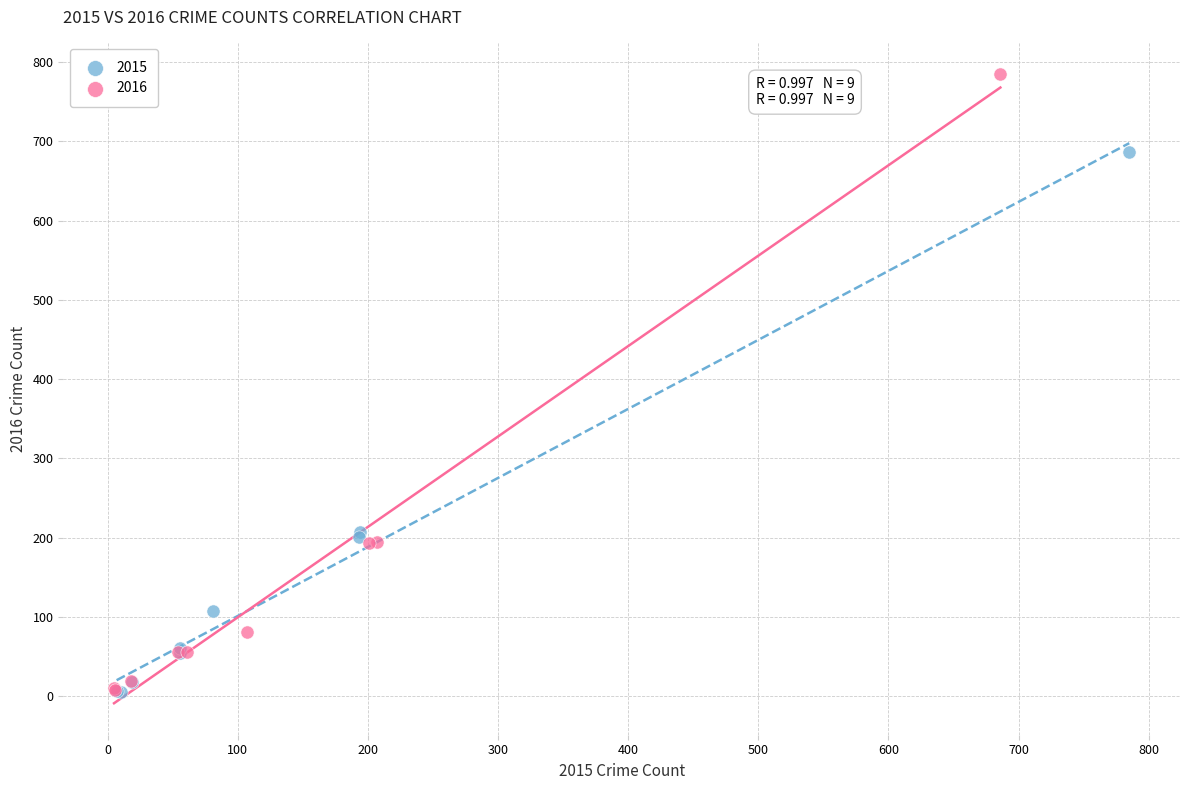

Which series has the largest Y range (max minus min)?

2016